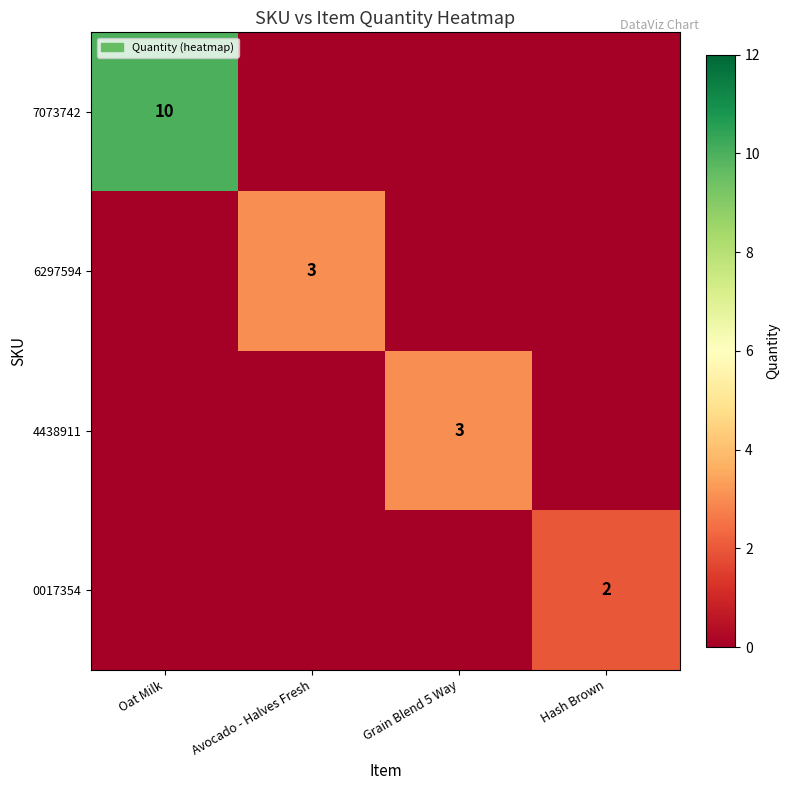

The value of 7073742 at Oat Milk is 14. True or false?

False